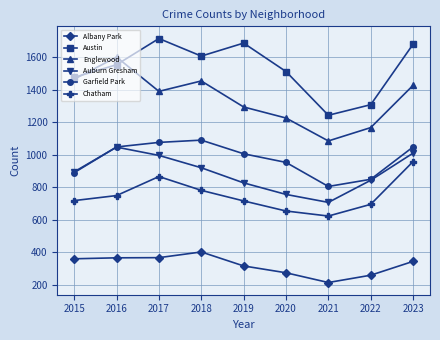

What is the value of the Chatham point at the 9th from the left?

958